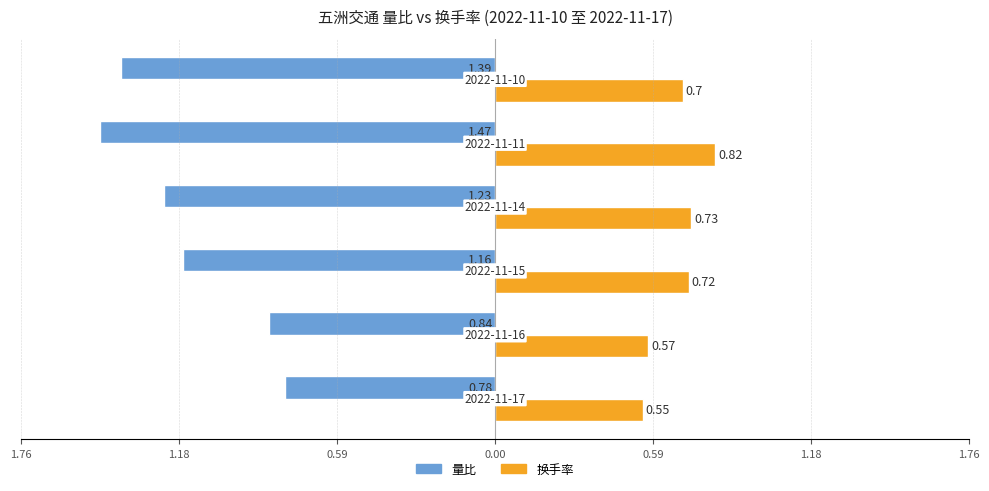

What are all the series names shown in the legend?

量比, 换手率